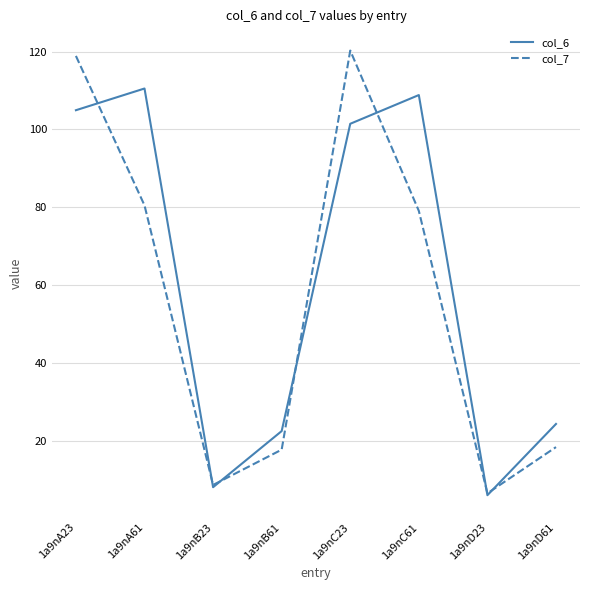

Reading left to right, list all the values displayed in this chart.

col_6: 1a9nA23=104.9	1a9nA61=110.5	1a9nB23=8.0	1a9nB61=22.4	1a9nC23=101.5	1a9nC61=108.8	1a9nD23=5.9	1a9nD61=24.3
col_7: 1a9nA23=118.9	1a9nA61=80.5	1a9nB23=8.6	1a9nB61=17.6	1a9nC23=120.3	1a9nC61=79.0	1a9nD23=6.4	1a9nD61=18.3